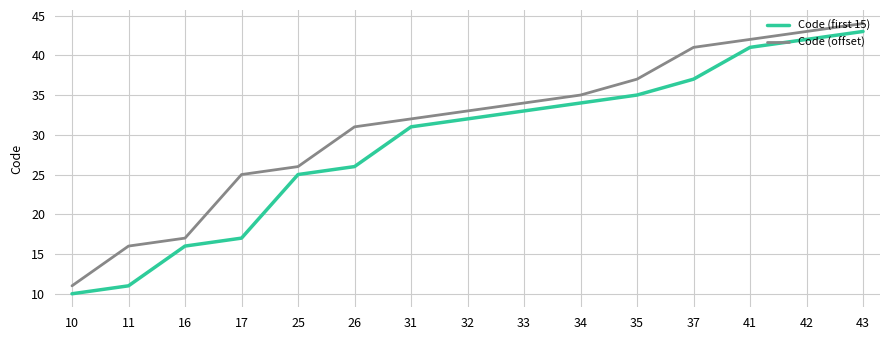

List the series in order of their overall mean, highest first.

Code (offset), Code (first 15)